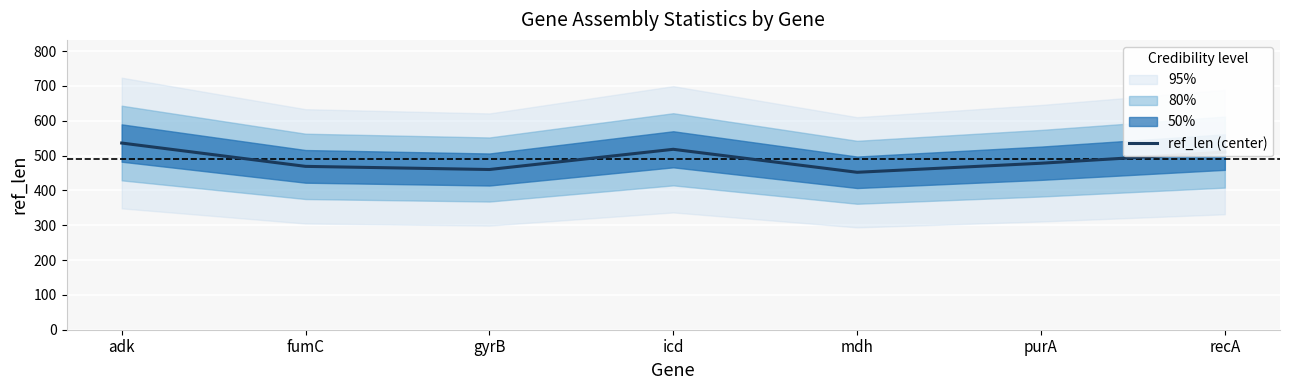

What is the minimum value shown in the chart?

452